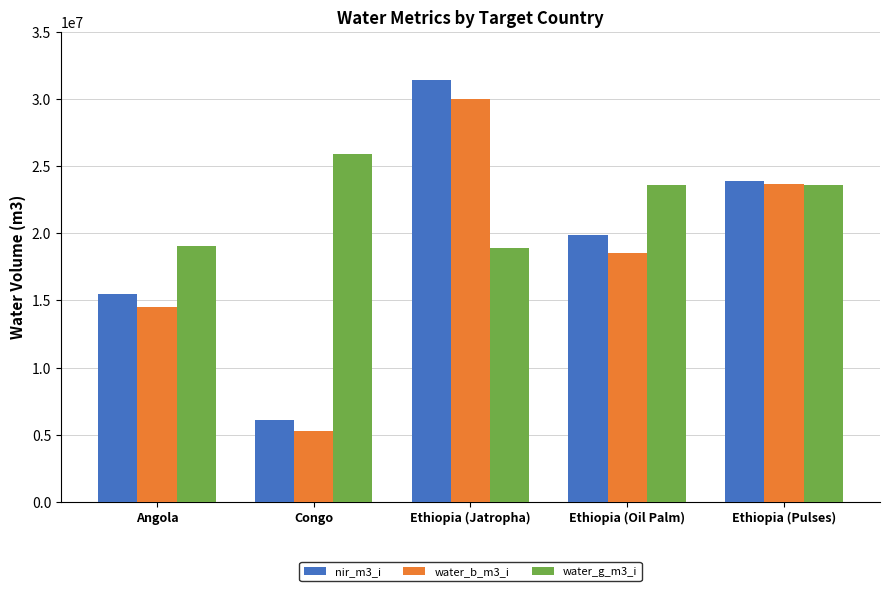

Where is water_b_m3_i nearest to the value 17646836?

Ethiopia (Oil Palm)